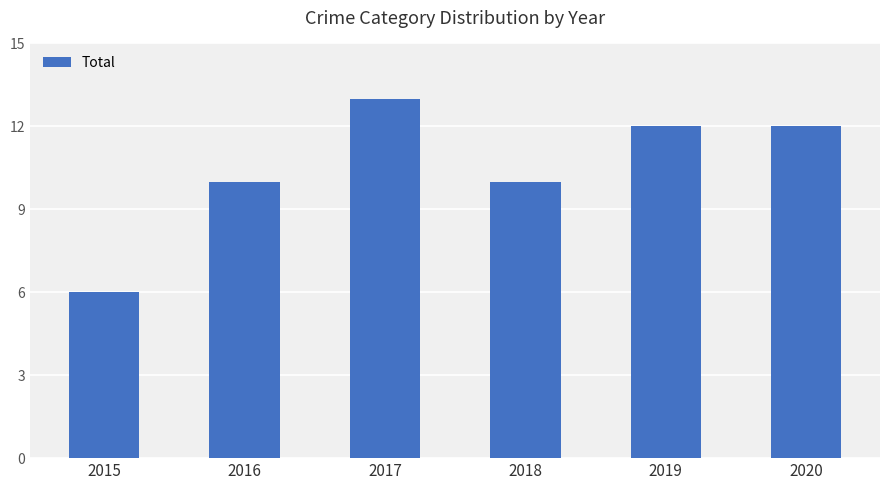

The chart shows a value of 10 at 2016. True or false?

True